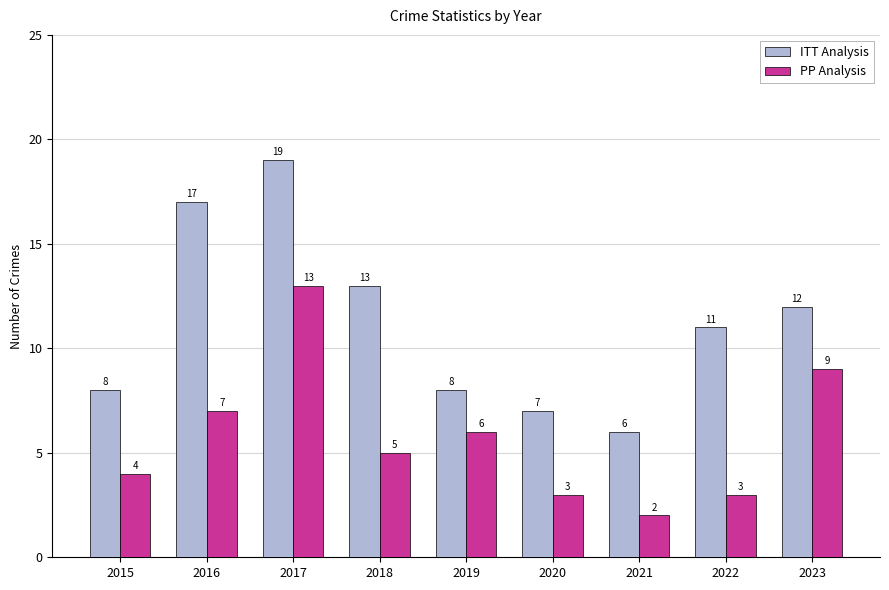

At which label does PP Analysis first exceed 5?

2016